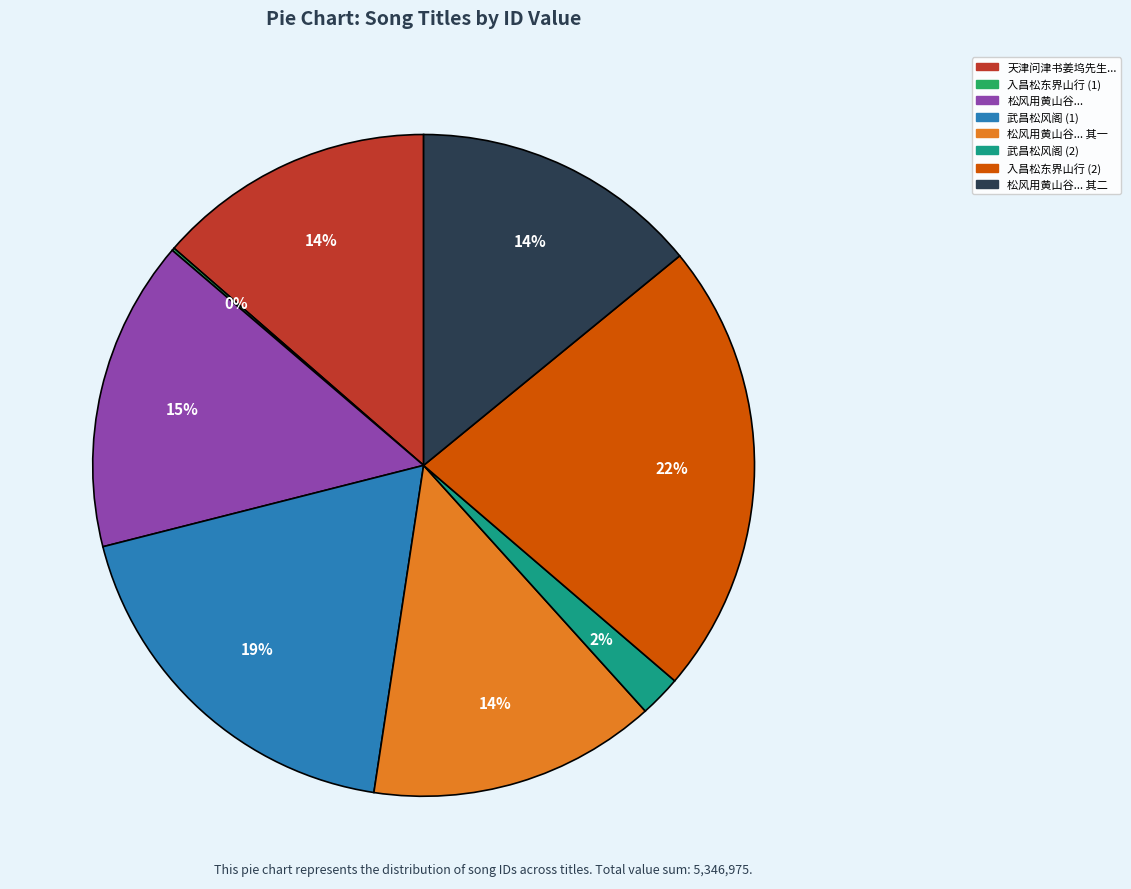

Is there a majority slice in this chart?

No